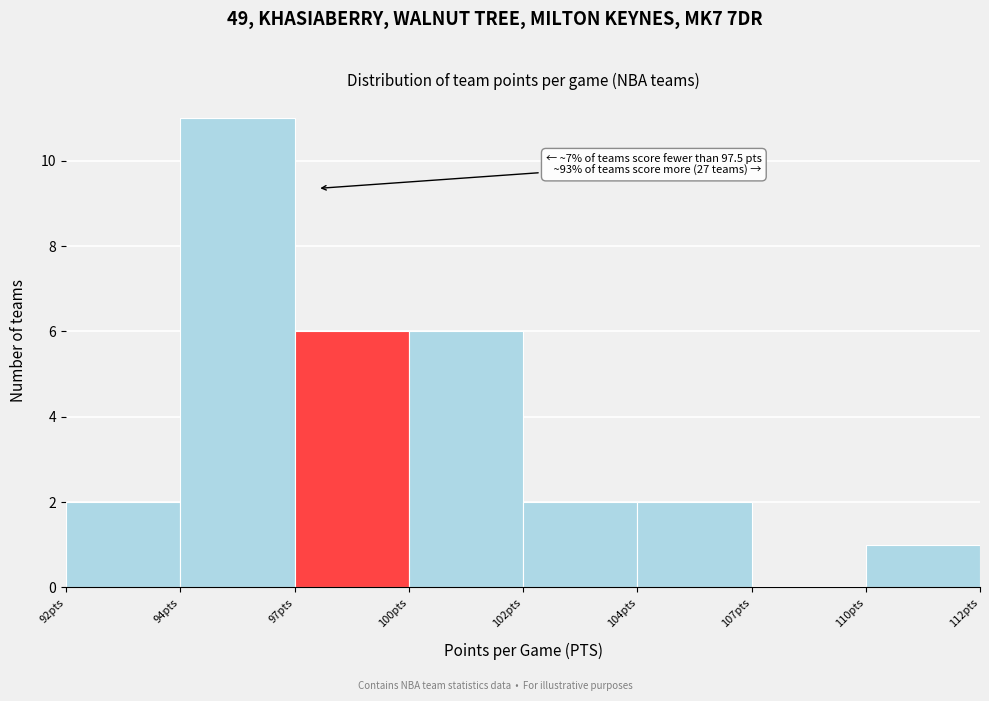

Reading right to left, list all the values displayed in this chart.

110pts=1	107pts=0	104pts=2	102pts=2	100pts=6	97pts=6	94pts=11	92pts=2